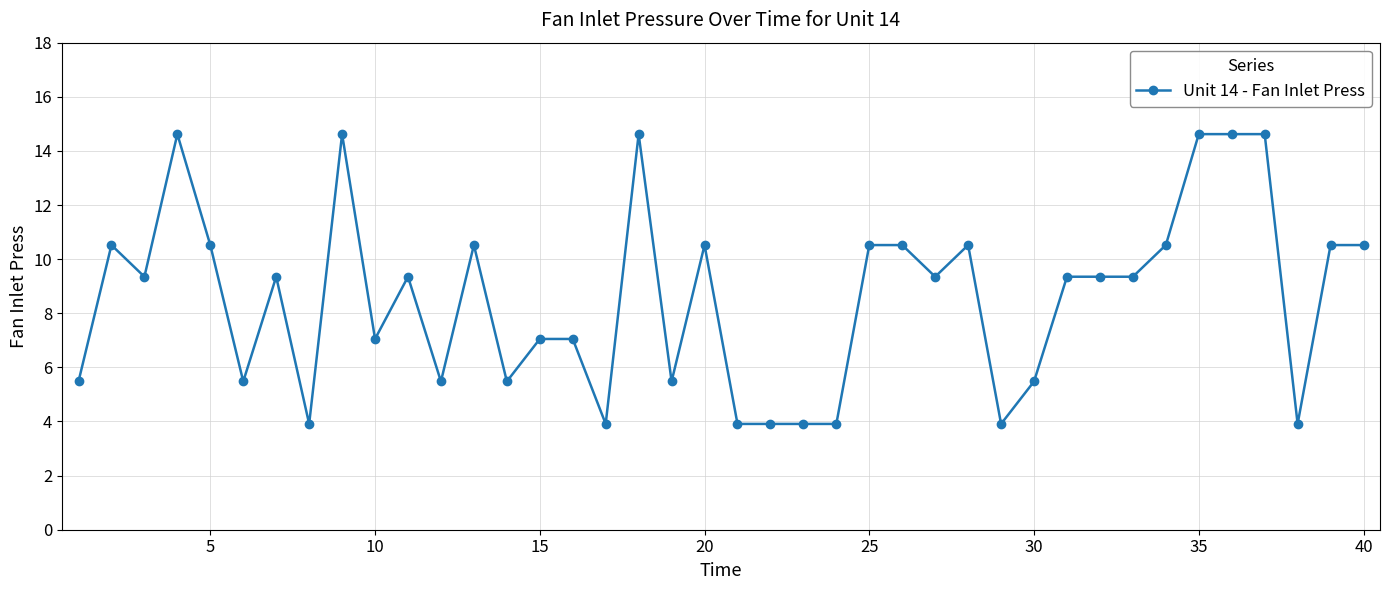

True or false: the data has more than 1 interior local peaks.

True